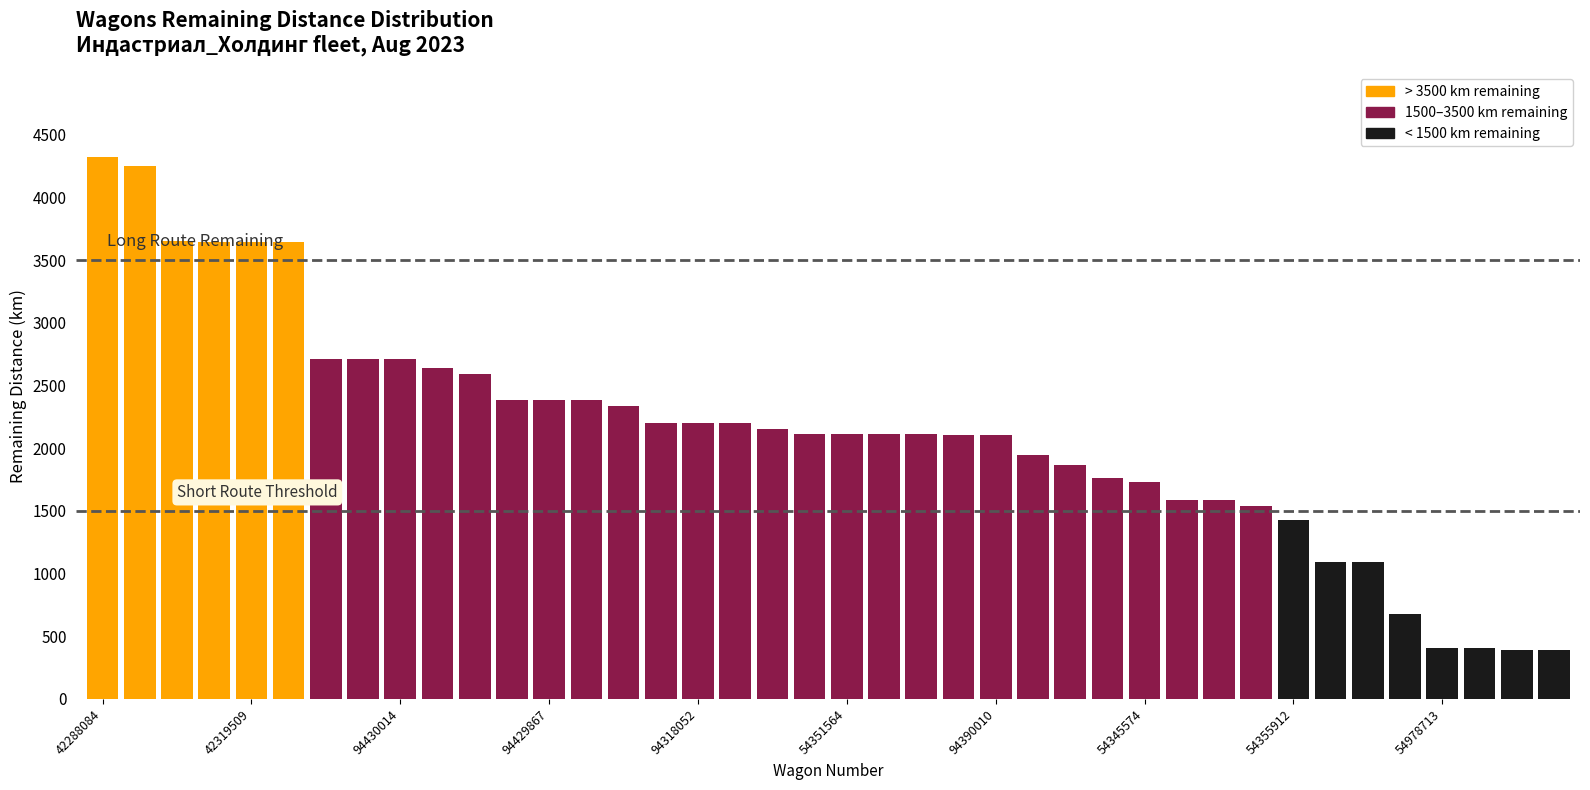

What is the average value?

2133